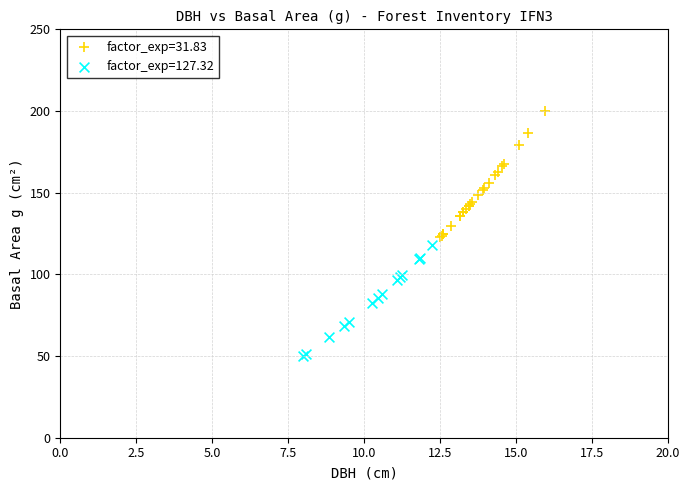

Which series reaches the minimum Y coordinate?

factor_exp=127.32